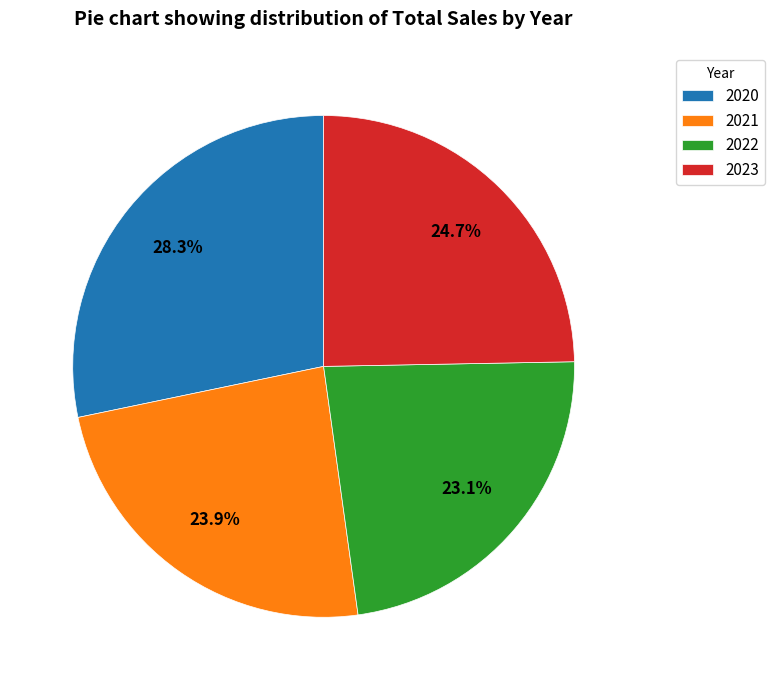

To the nearest percent, what percentage of the pie is 2021?

24%